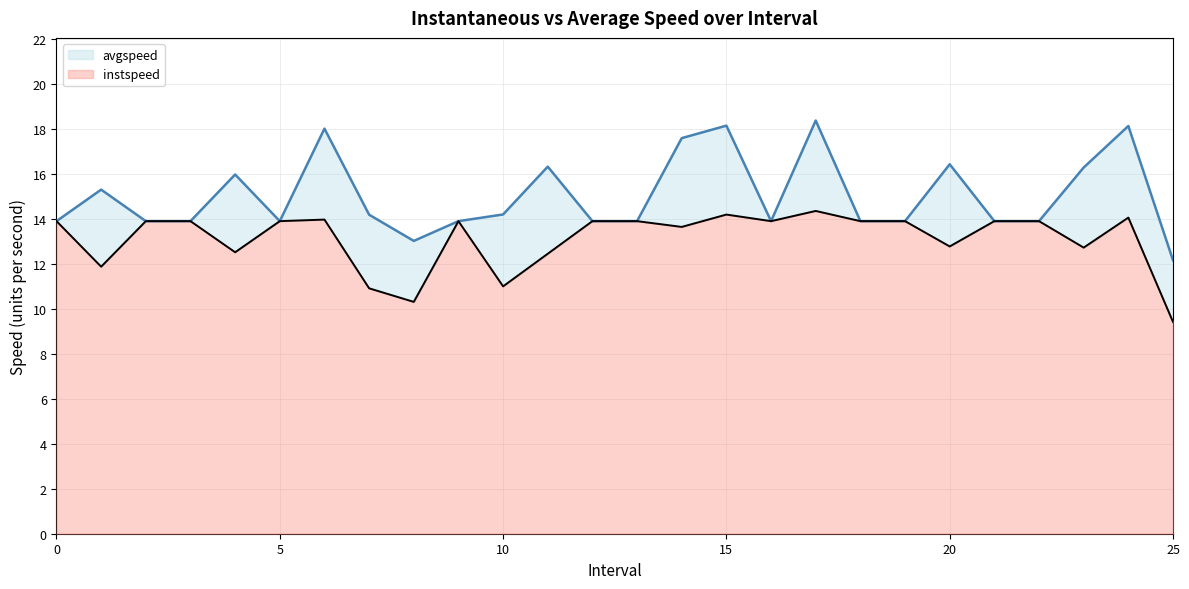

What is the maximum value for instspeed?

14.3